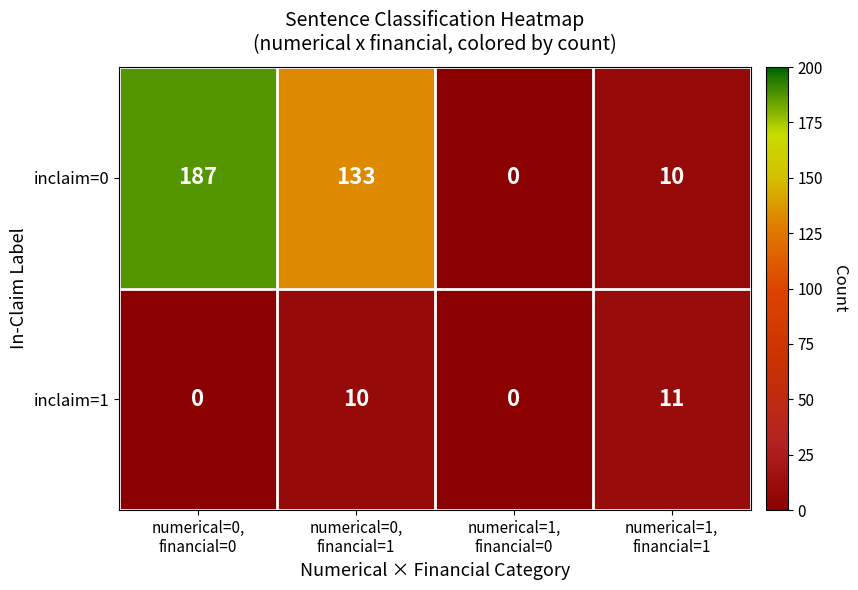

What is the highest value of the inclaim=1 series?

11